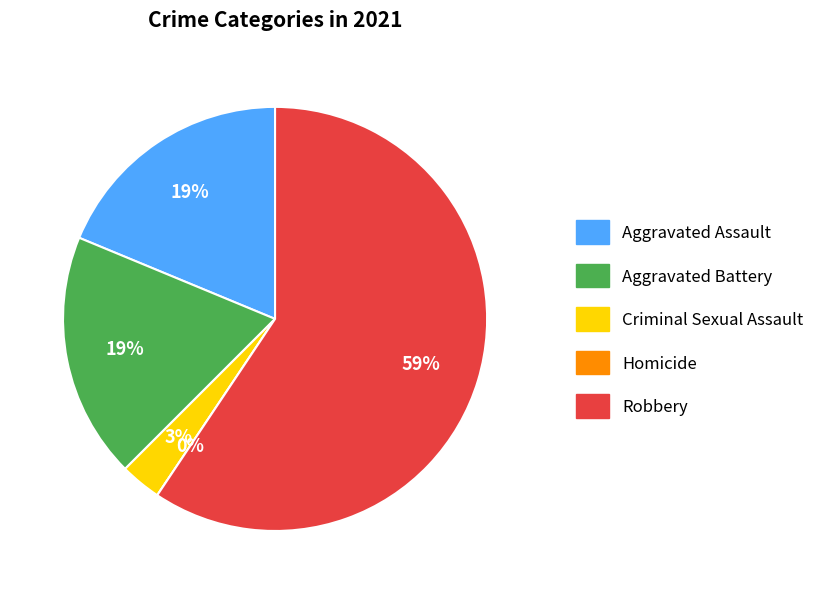

The Aggravated Battery slice represents 33% of the pie. True or false?

False